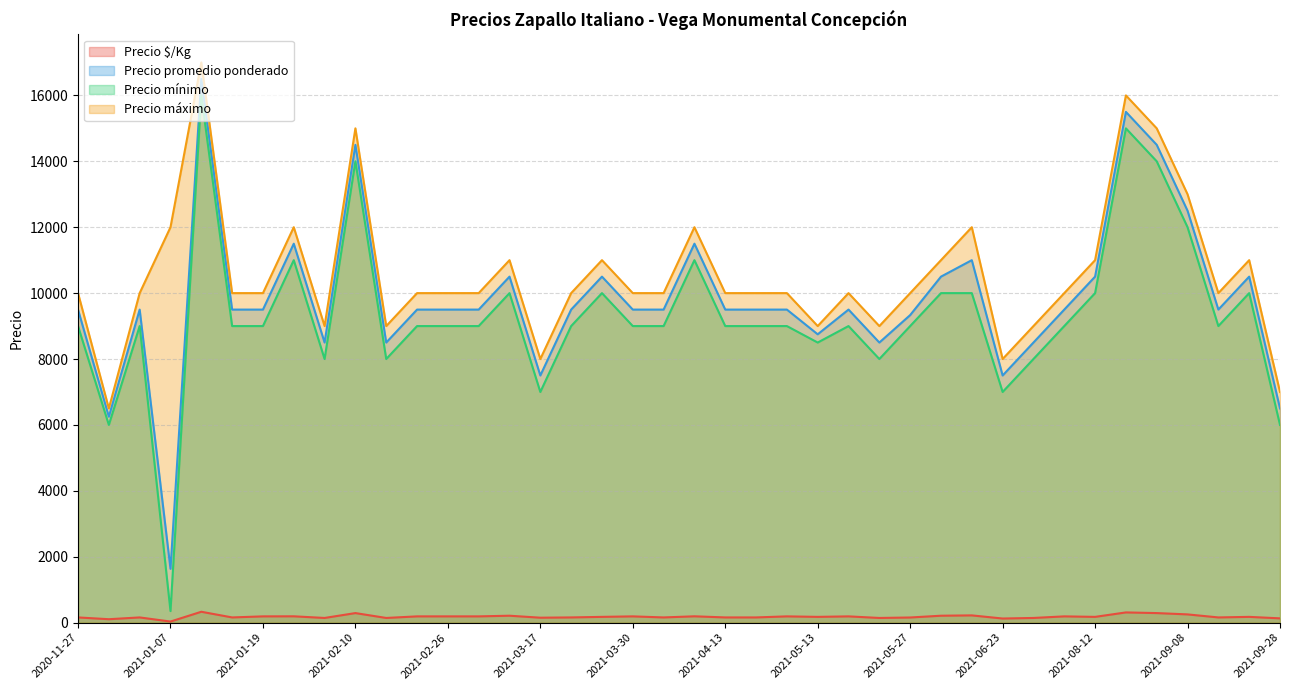

Between 2021-03-10 and 2021-05-13, which series saw the biggest shift?

Precio máximo